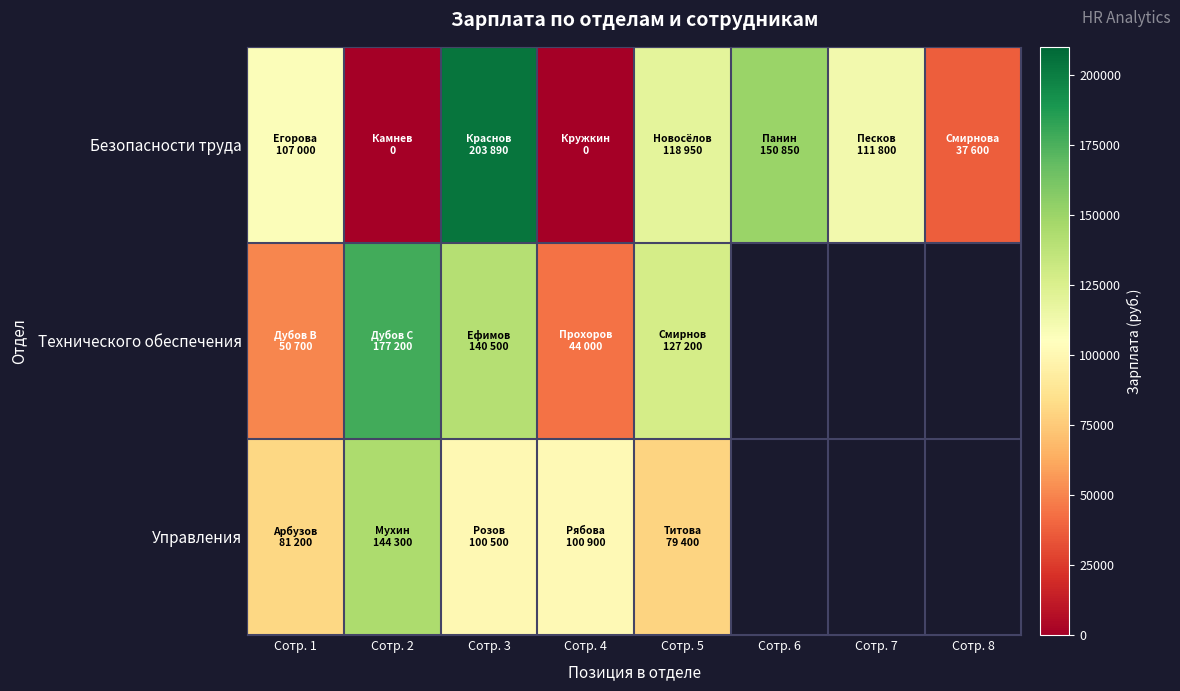

What is the approximate value of Безопасности труда at Сотр. 5?

118950.0